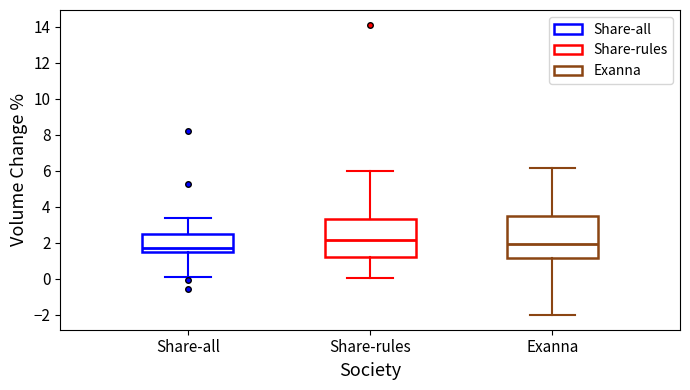

Which box's median line is the highest?

Share-rules